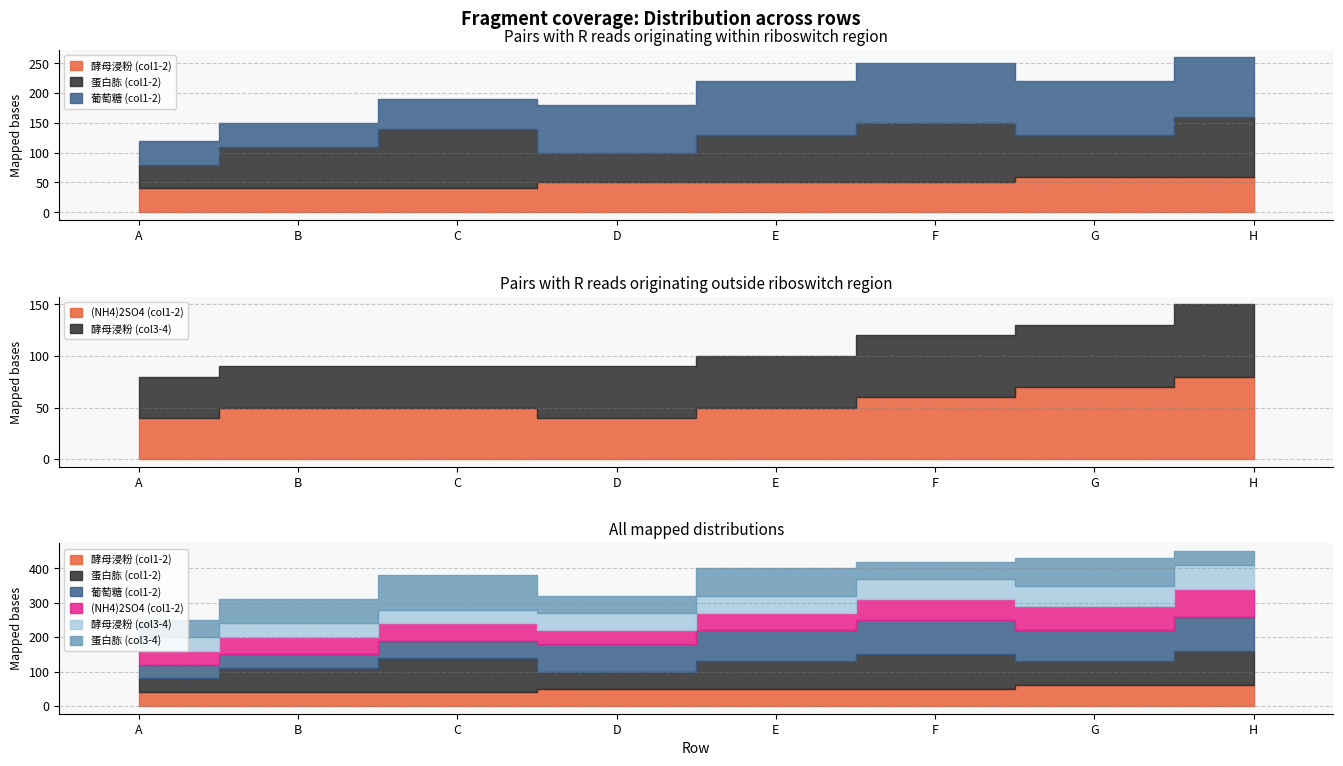

True or false: 酵母浸粉 (col1-2) and 酵母浸粉 (col3-4) cross at least once.

False